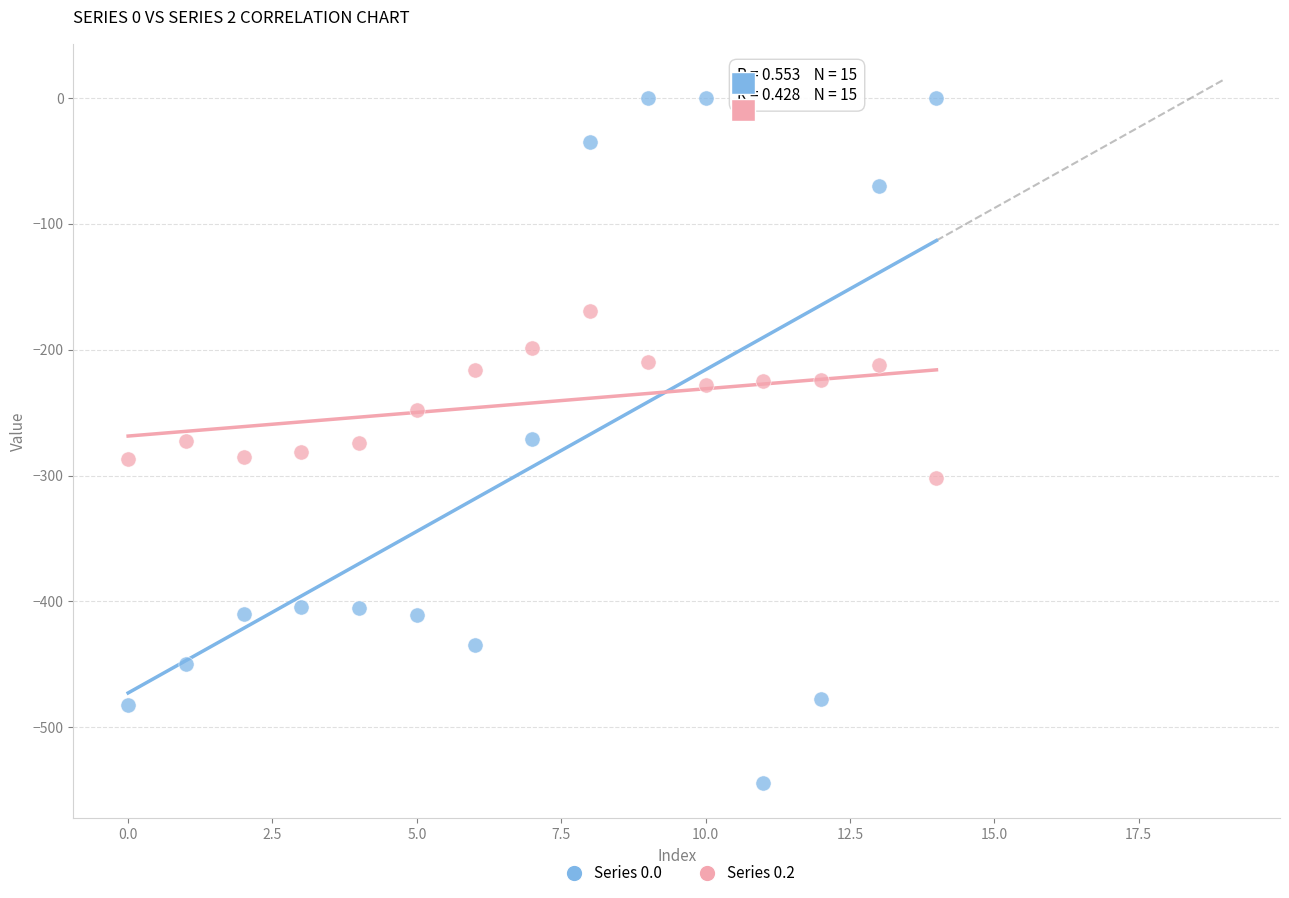

Which series reaches the maximum Y coordinate?

Series 0.0